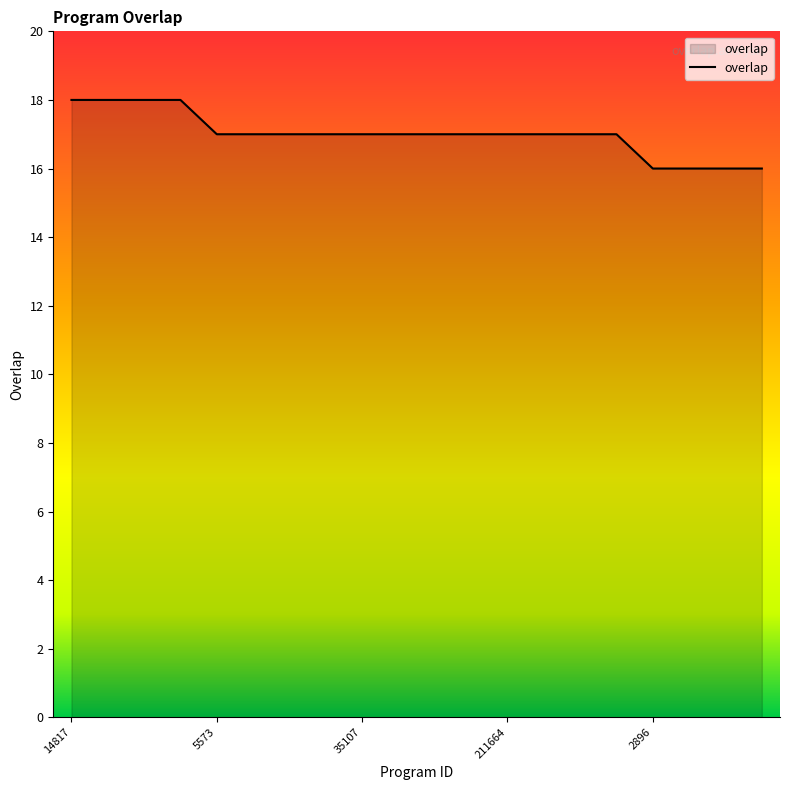

How many values are between 17 and 18?

16